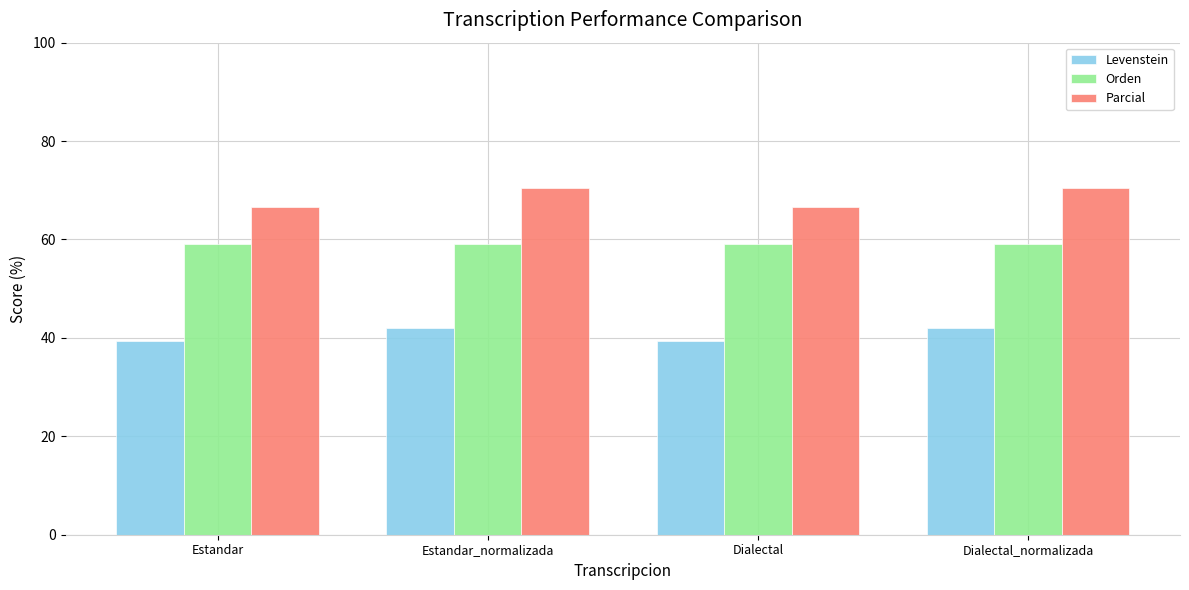

What is the label of the 3rd bar from the right?

Estandar_normalizada